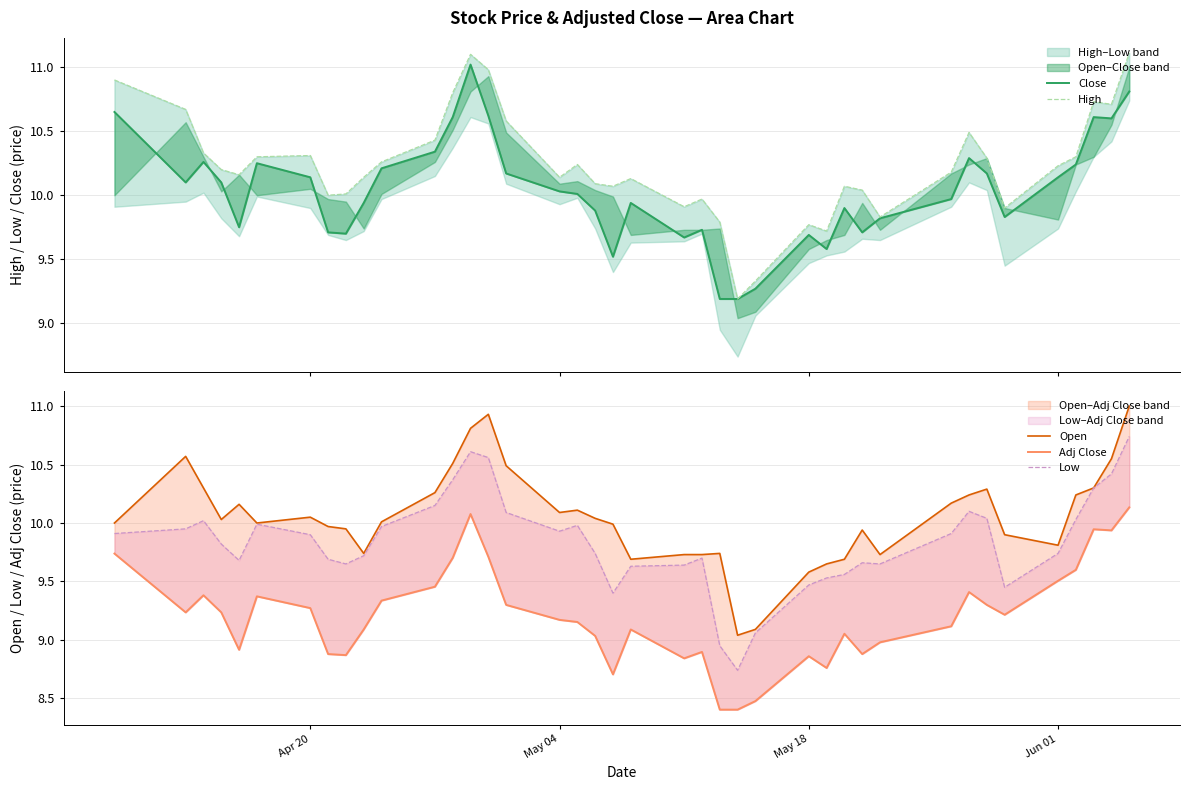

What is the difference between the maximum and minimum values in the Close series?

1.8